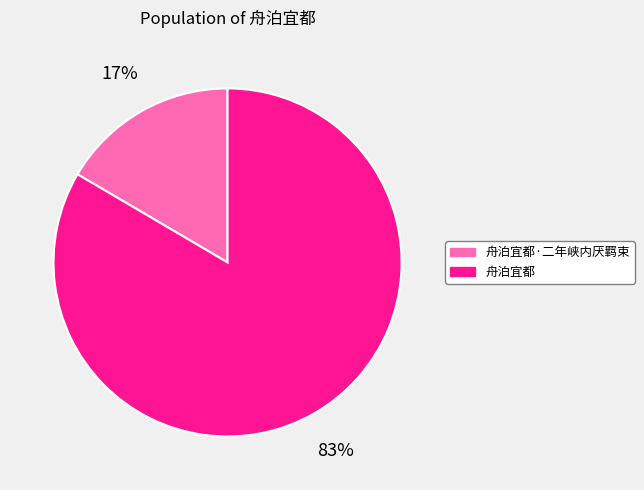

Rank the categories by value from highest to lowest.

舟泊宜都, 舟泊宜都·二年峡内厌羁束